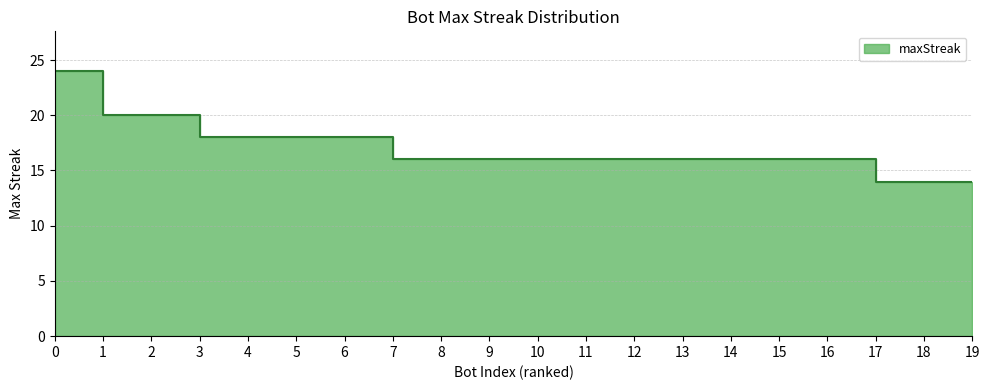

The chart shows a value of 12 at 2. True or false?

False